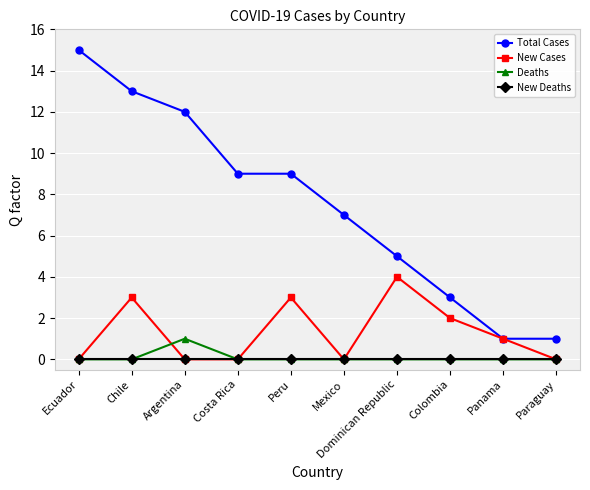

What is the approximate value of Total Cases at Mexico, to the nearest 5?

5